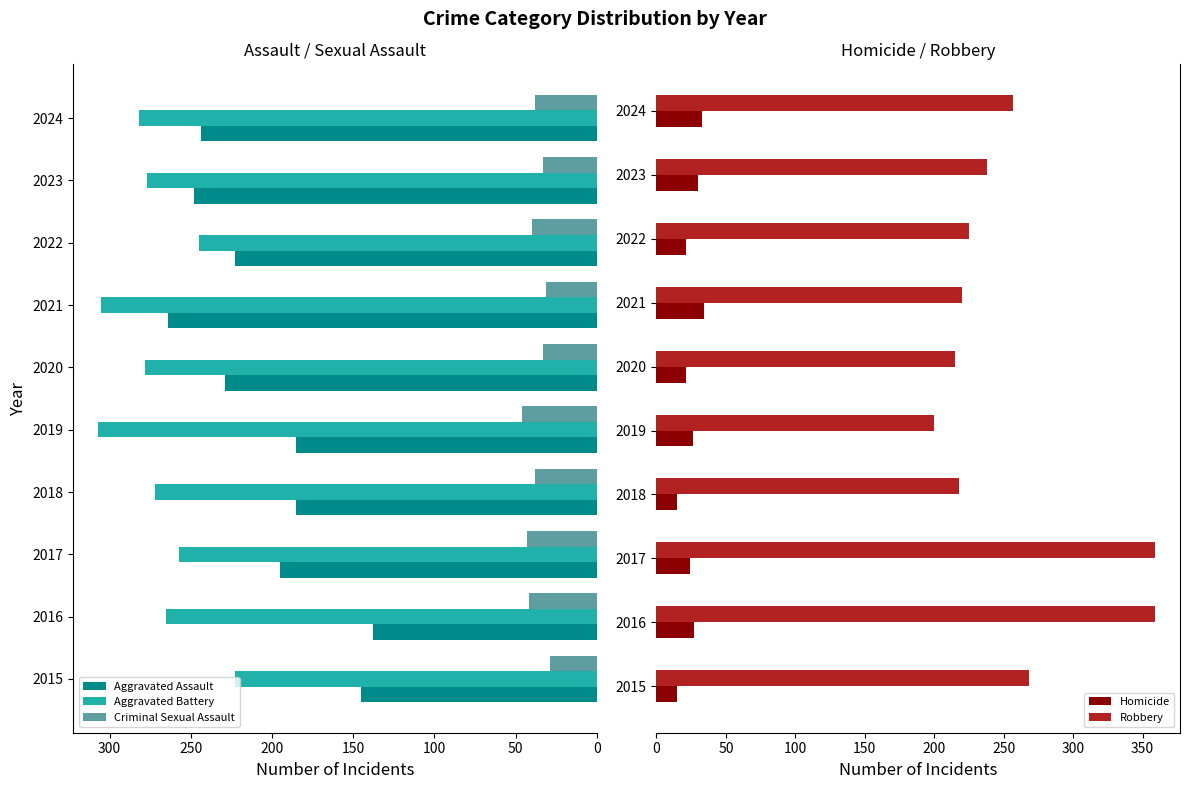

The value of Criminal Sexual Assault at 2019 is 17. True or false?

False